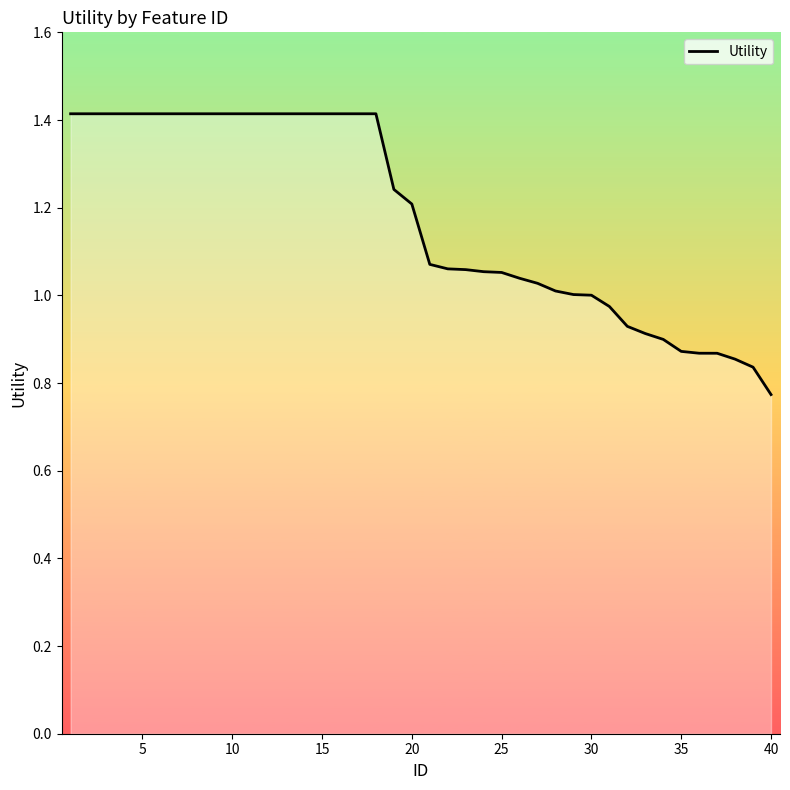

What is the greatest value displayed?

1.4